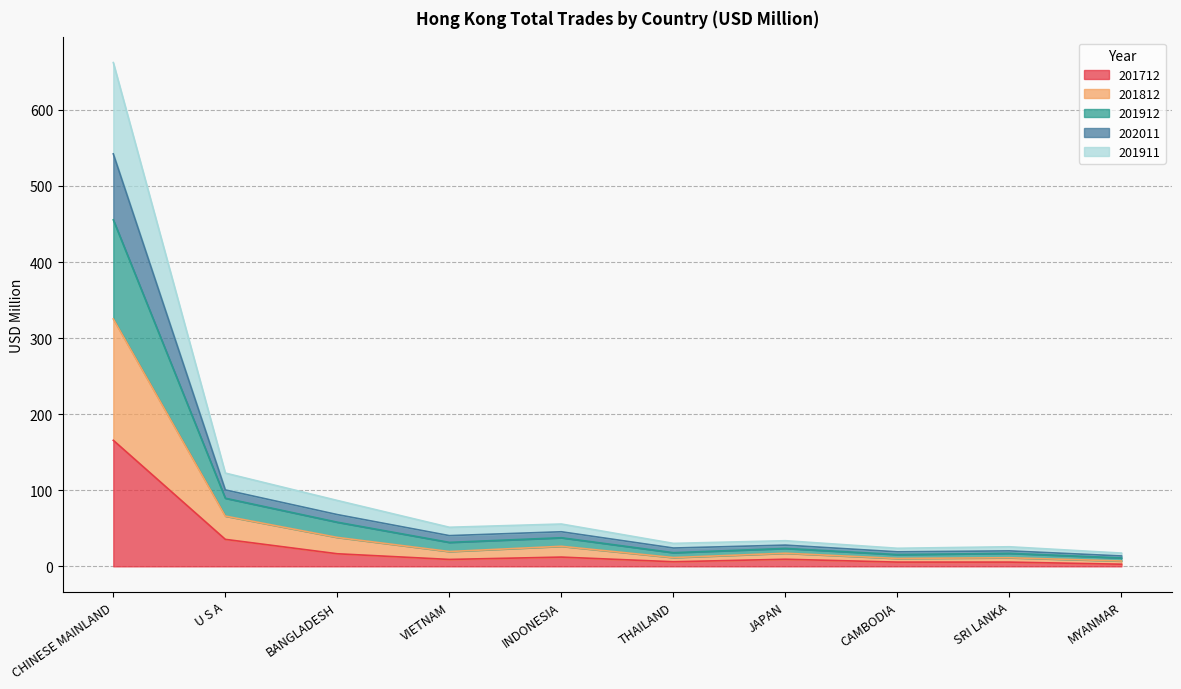

True or false: 201712 has a value of 16.5 at BANGLADESH.

True